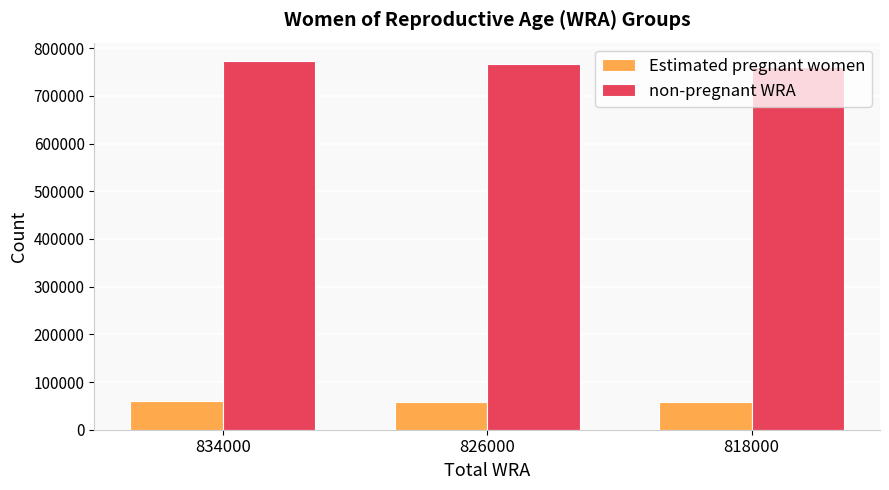

Is the value of non-pregnant WRA at 834000 greater than the value of Estimated pregnant women at 826000?

Yes